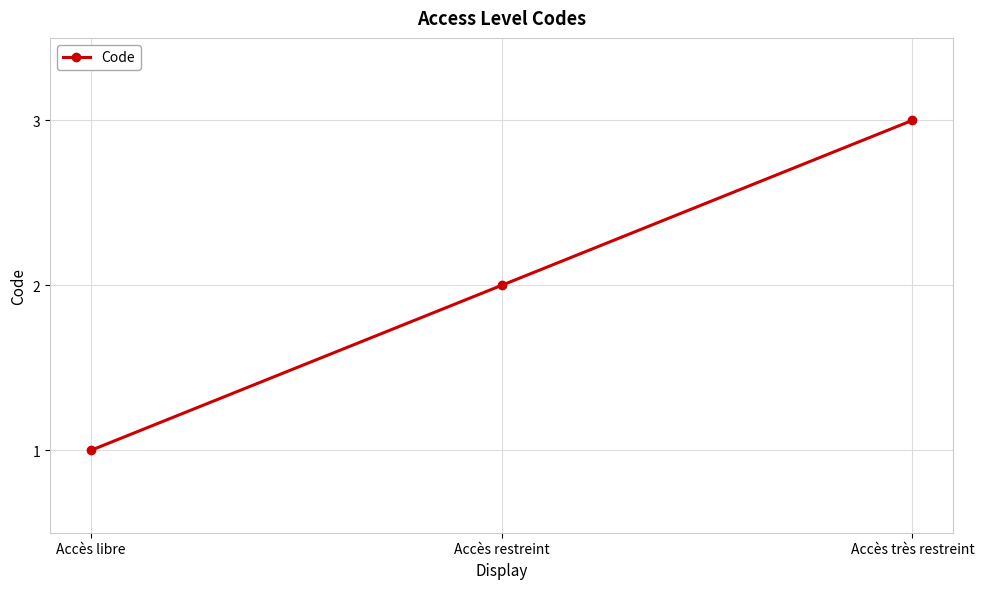

How many data points are less than 2?

1